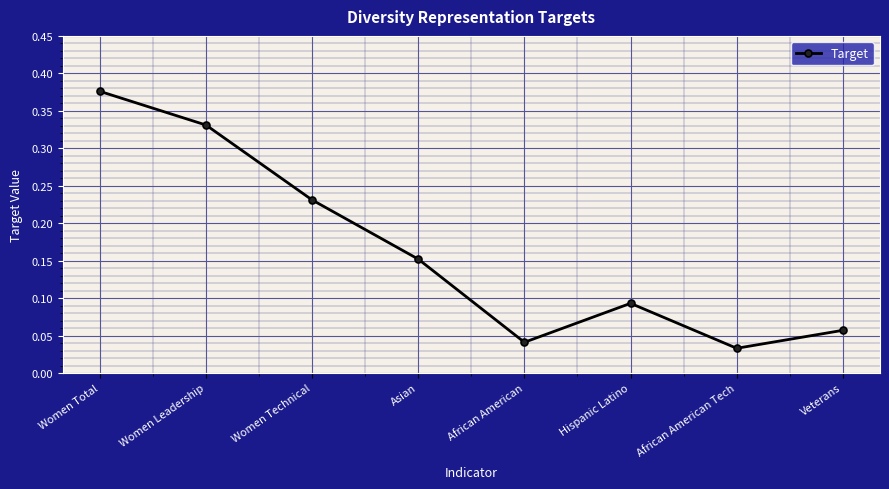

What is the sum of all values?

1.3